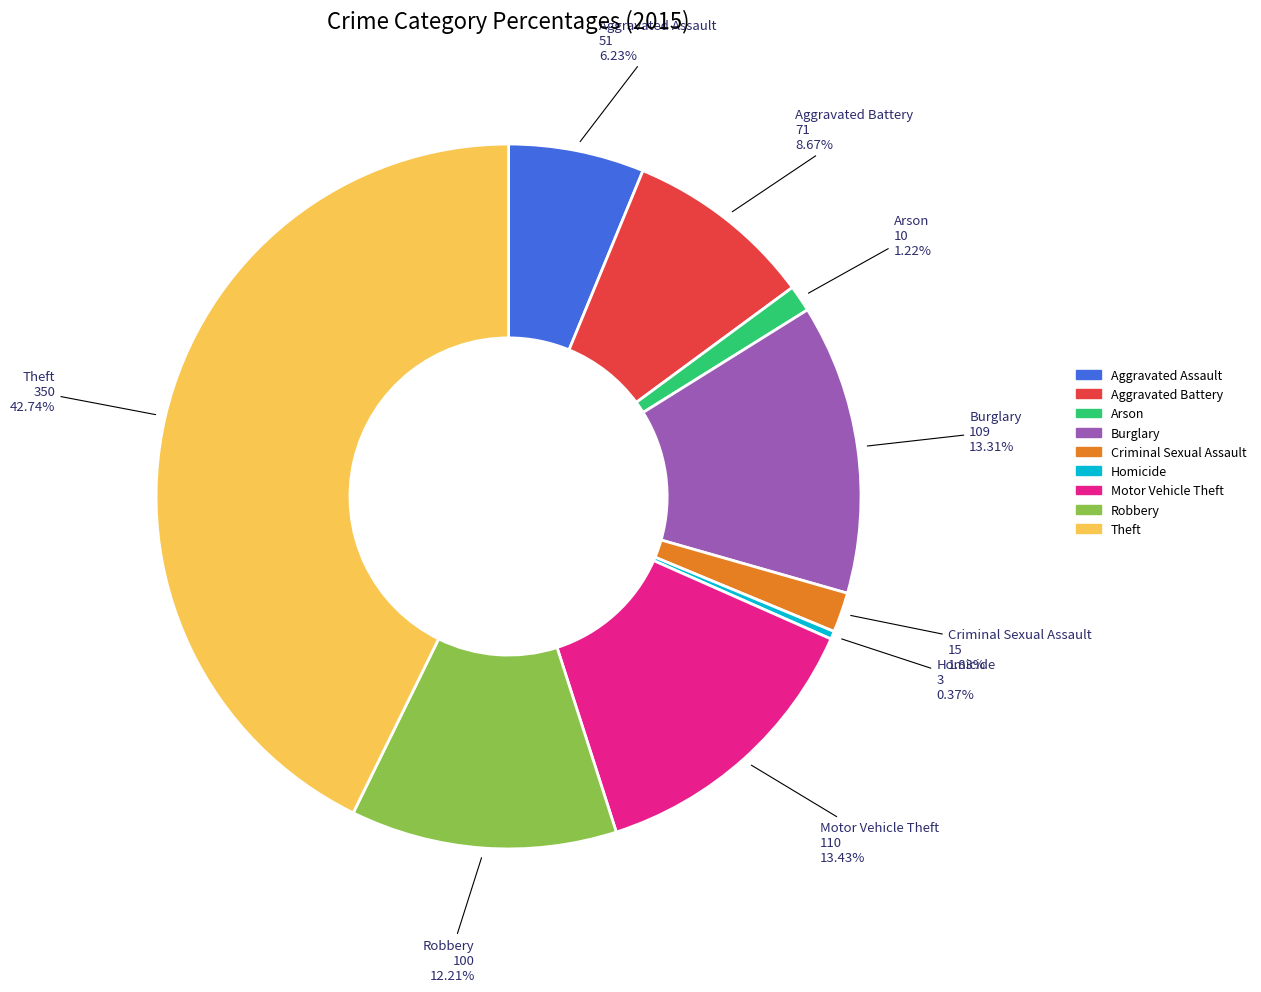

What is the largest slice in the pie chart?

Theft